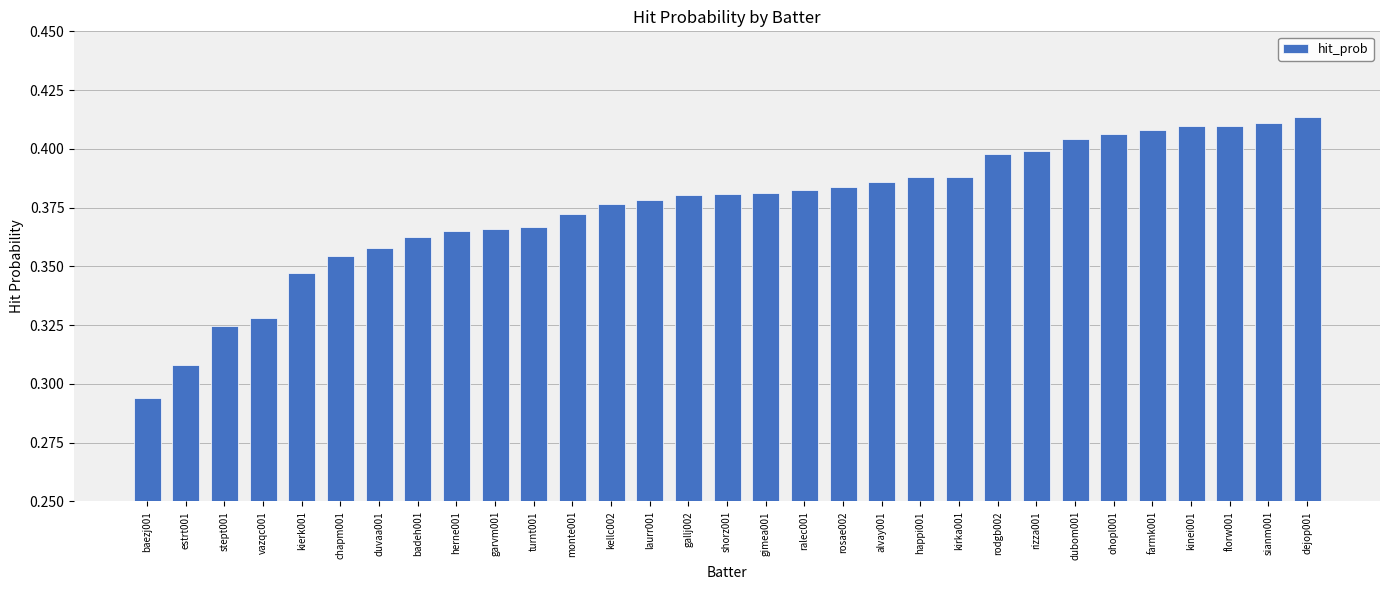

At which label is the value closest to 0?

baezj001